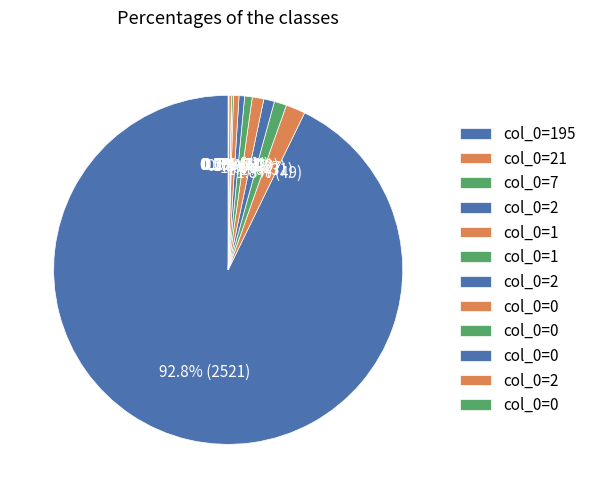

Count the number of slices in the pie.

12